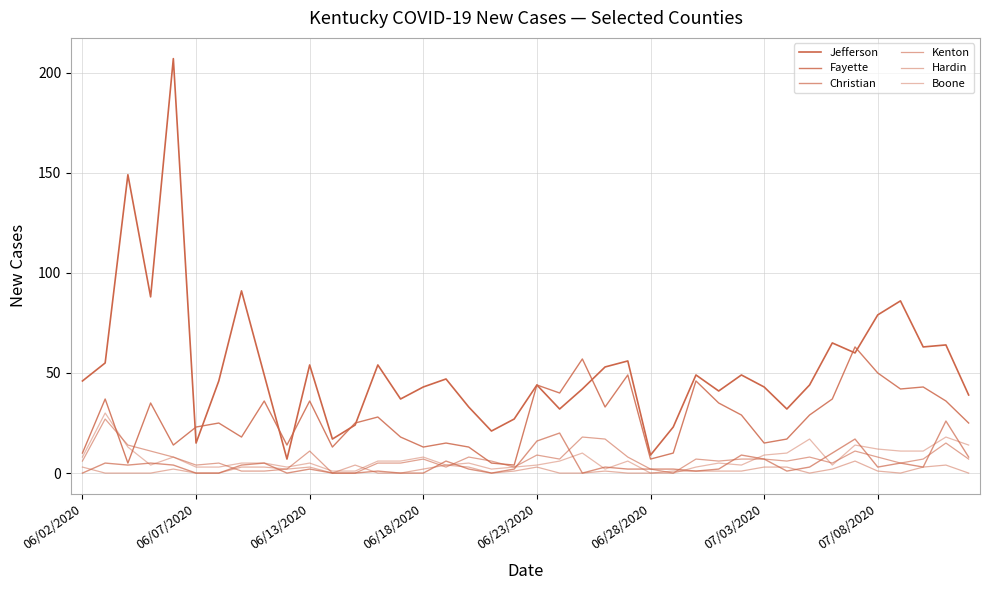

Which series has the largest total across all categories?

Jefferson